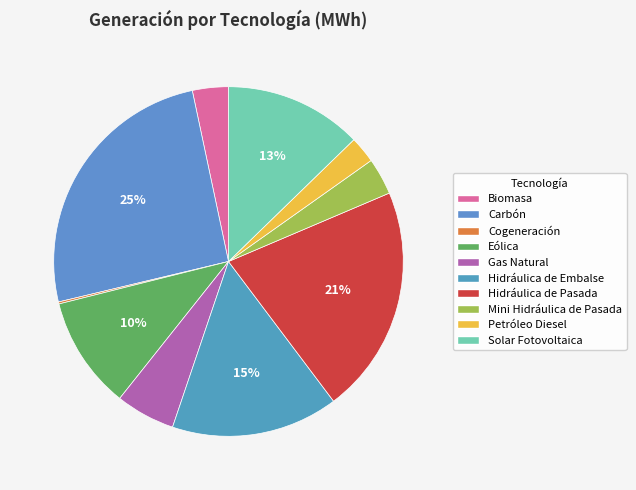

How many segments does this pie chart have?

10